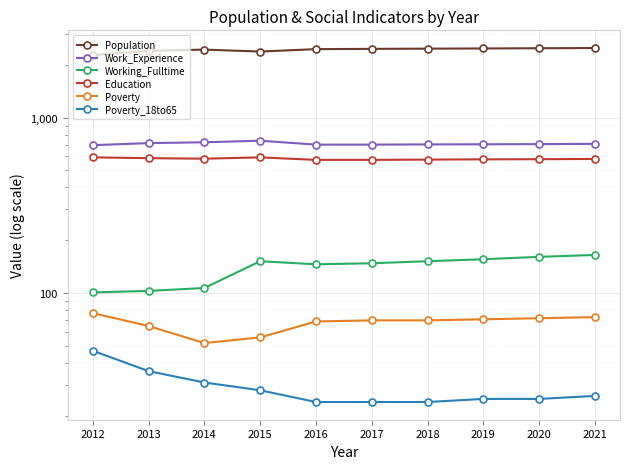

List the labels in order of Work_Experience value, smallest first.

2012, 2016, 2017, 2018, 2019, 2020, 2021, 2013, 2014, 2015